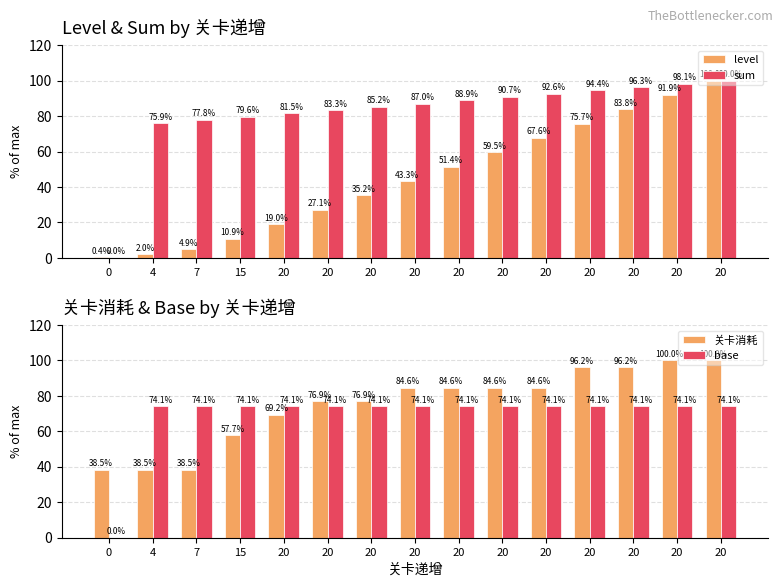

At which label does sum first exceed 87?

20